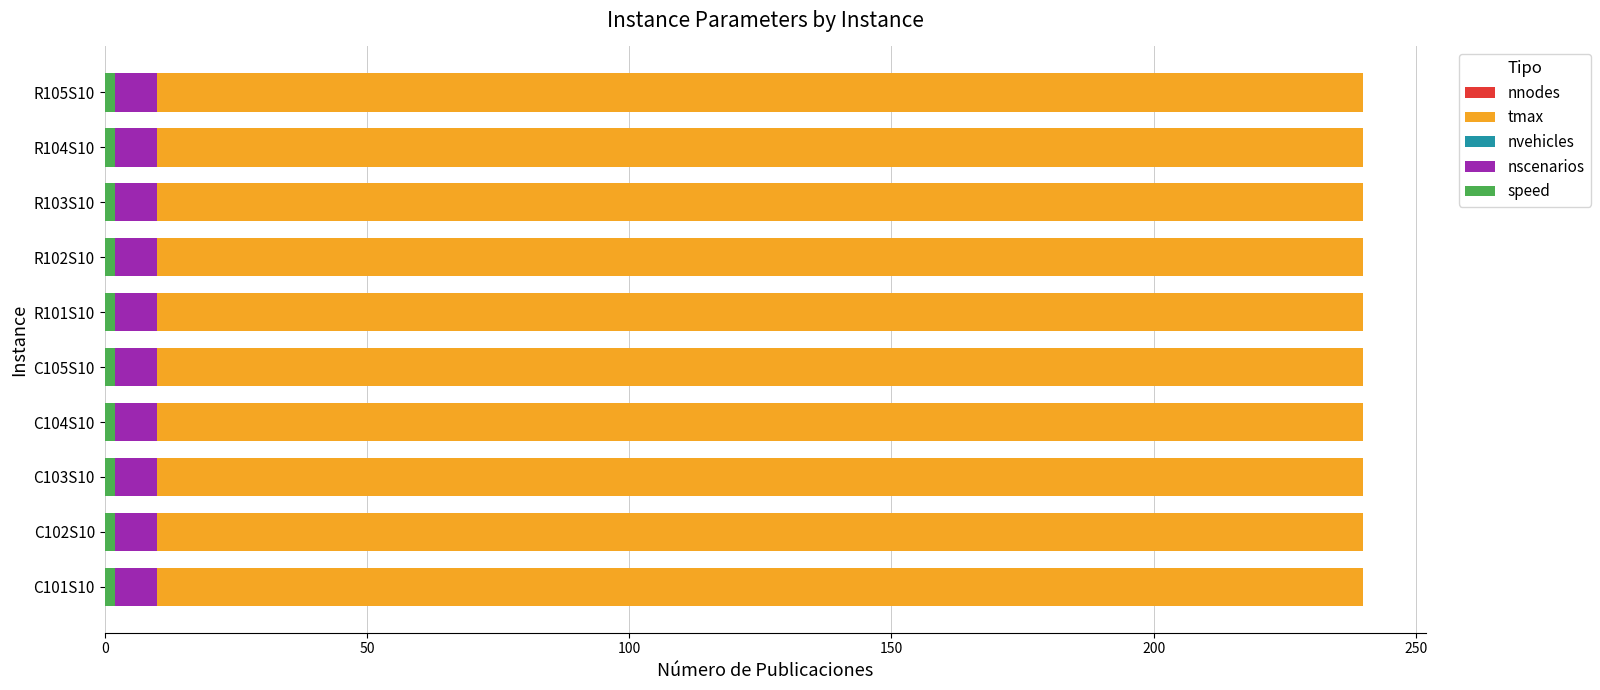

Between R101S10 and R104S10, which is larger?

R101S10